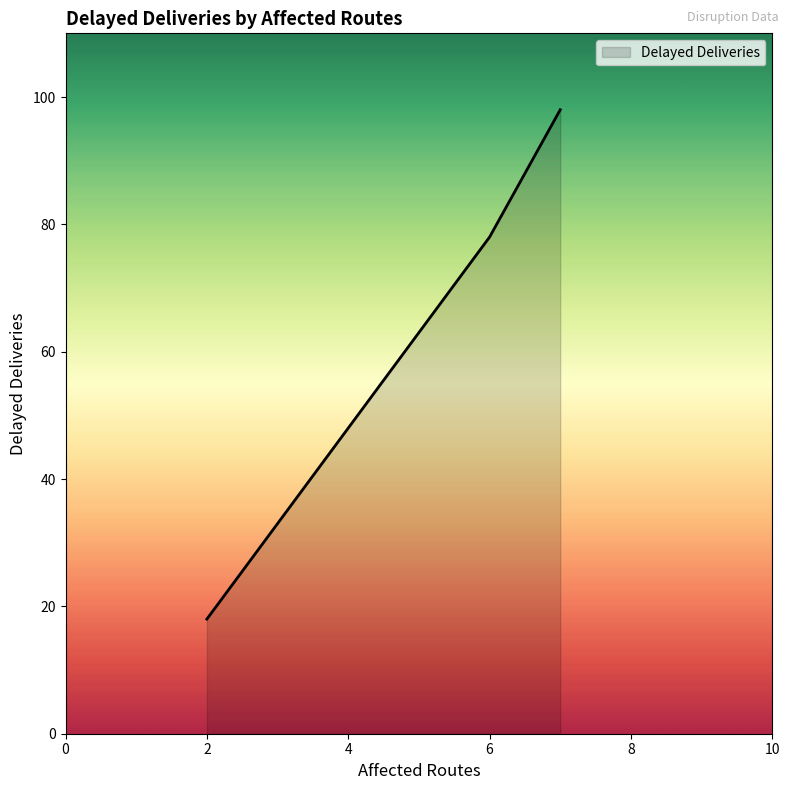

What is the maximum value shown in the chart?

98